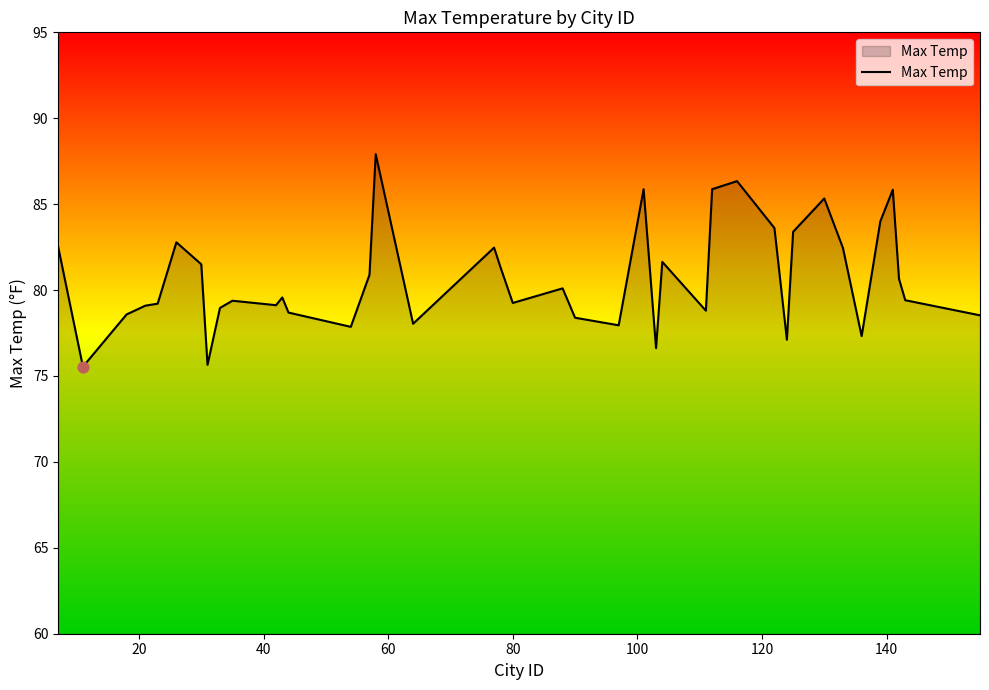

What is the difference between the maximum and minimum values?

12.4